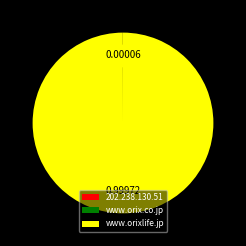

What is the majority slice?

www.orixlife.jp